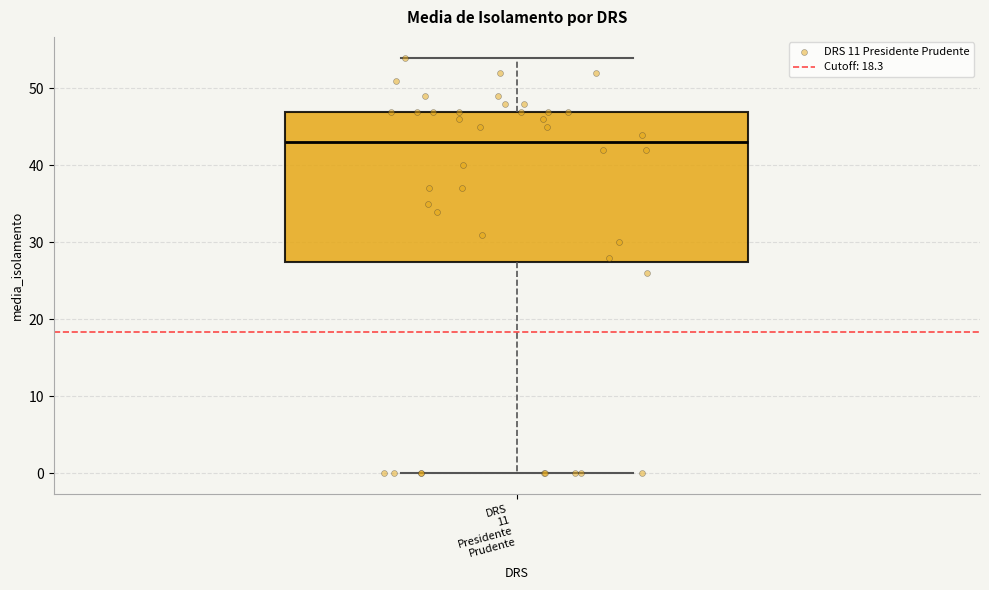

Read this box plot against the y-axis: the position of the median line, the range covered by the box, and the ends of both whiskers. The values are not printed on the chart, so give them approximately, as read against the axis.

median 43, box 28 to 47, whiskers 0 to 54